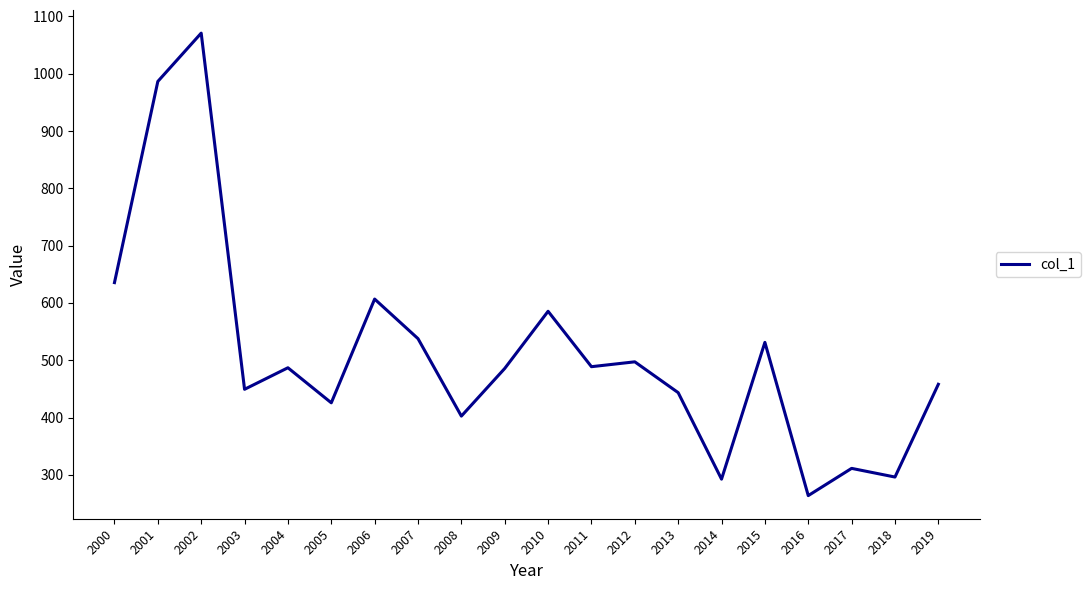

Where is the data nearest to the value 667?

2000